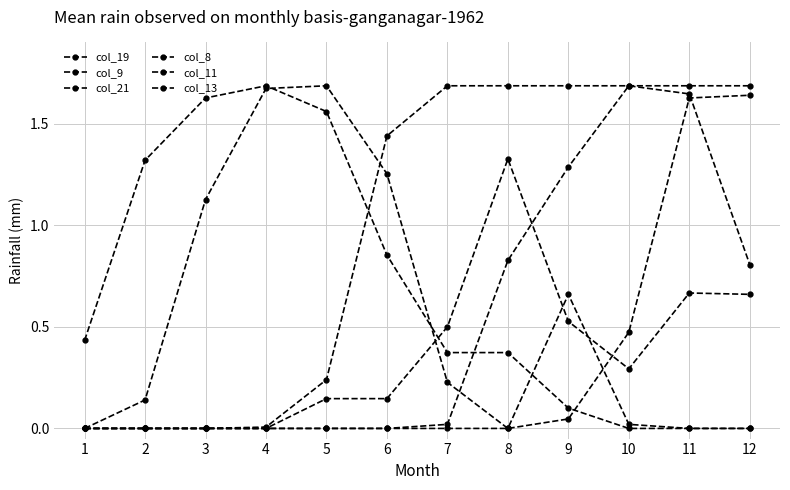

Which series has the largest total across all categories?

col_11